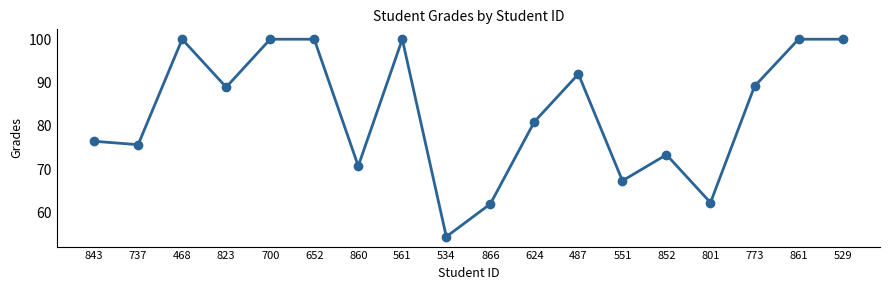

Which category has the lowest value across all series?

534